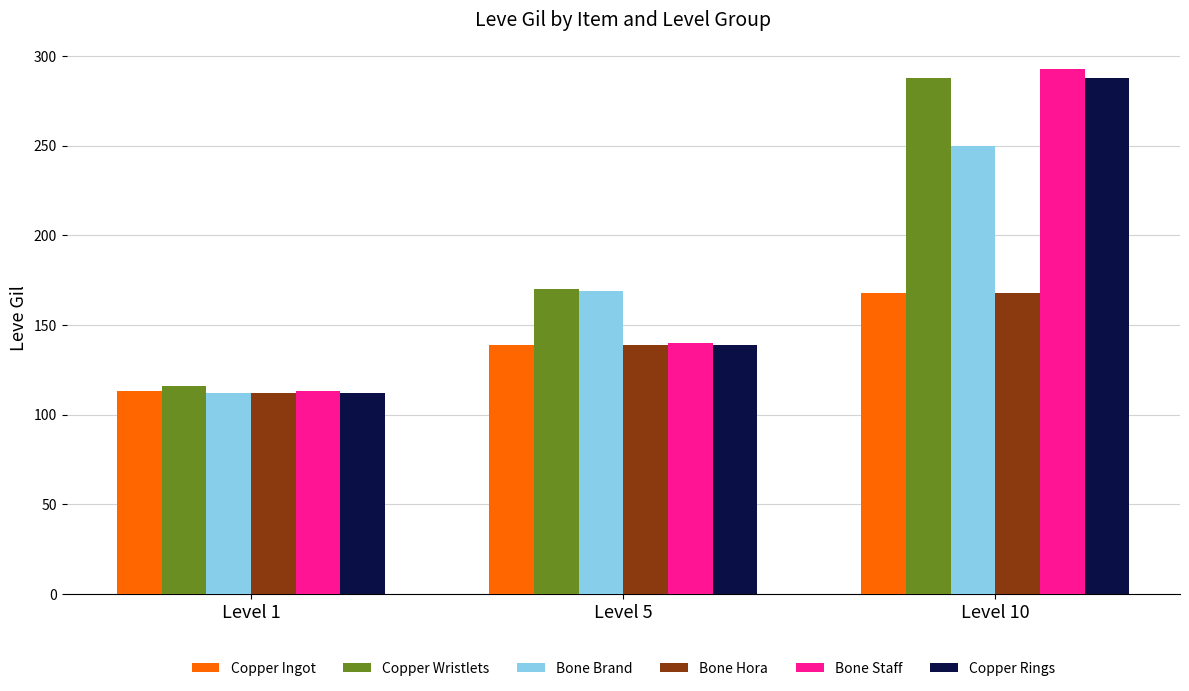

List the labels in order of Bone Hora value, smallest first.

Level 1, Level 5, Level 10